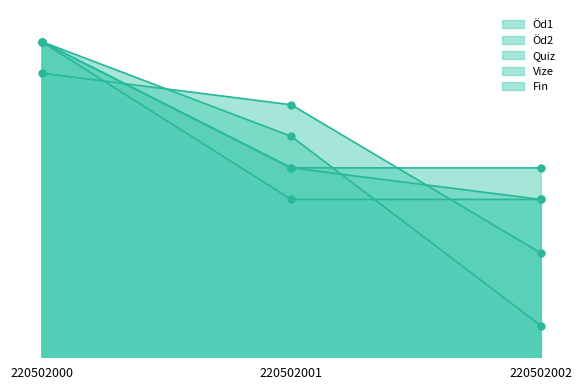

How many lines are shown in the chart?

5